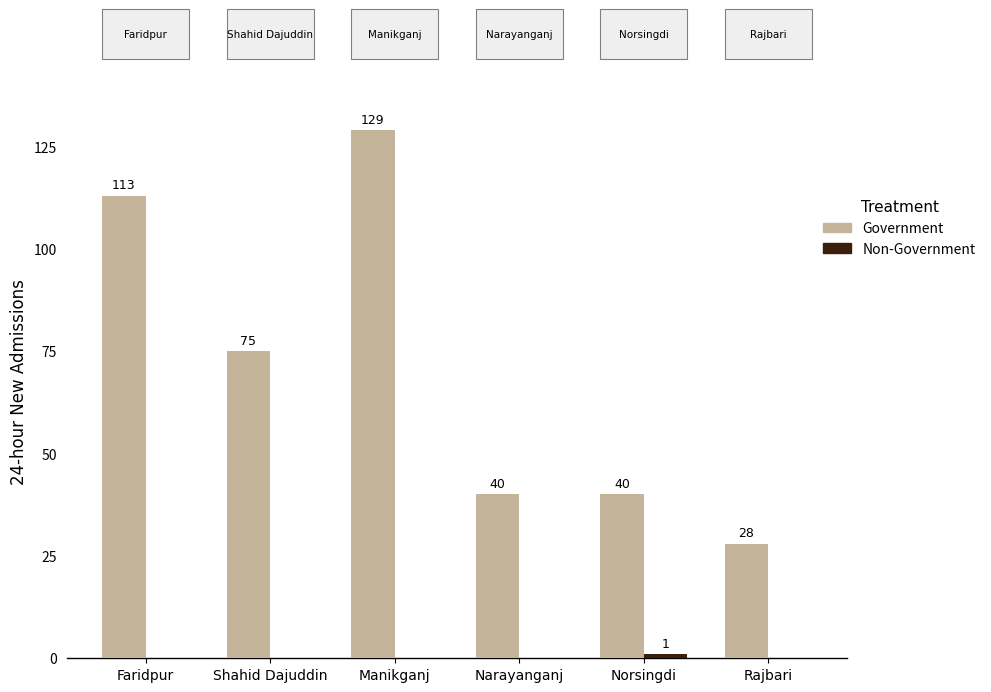

What is the total value across all series at Faridpur?

113